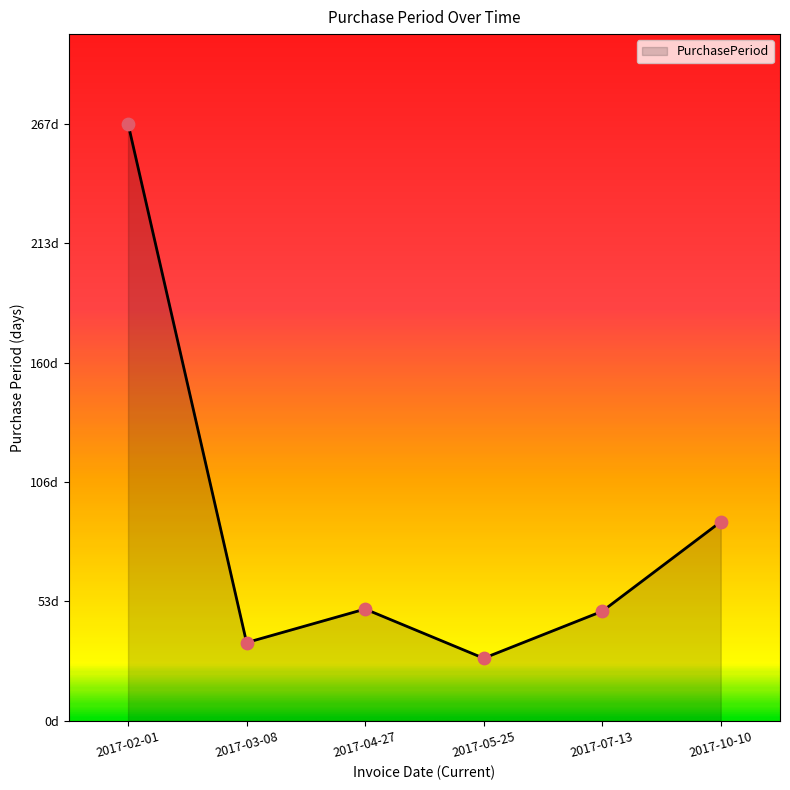

Which has a higher value, 2017-10-10 or 2017-03-08?

2017-10-10